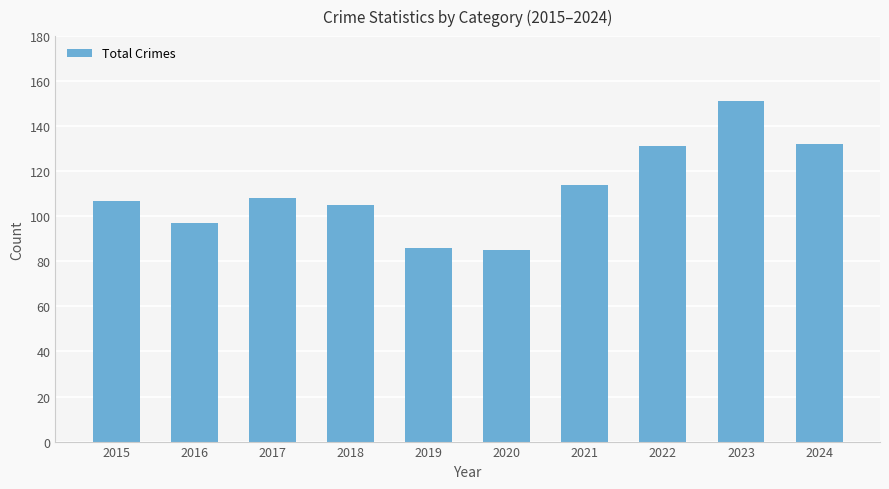

What is the average value?

112